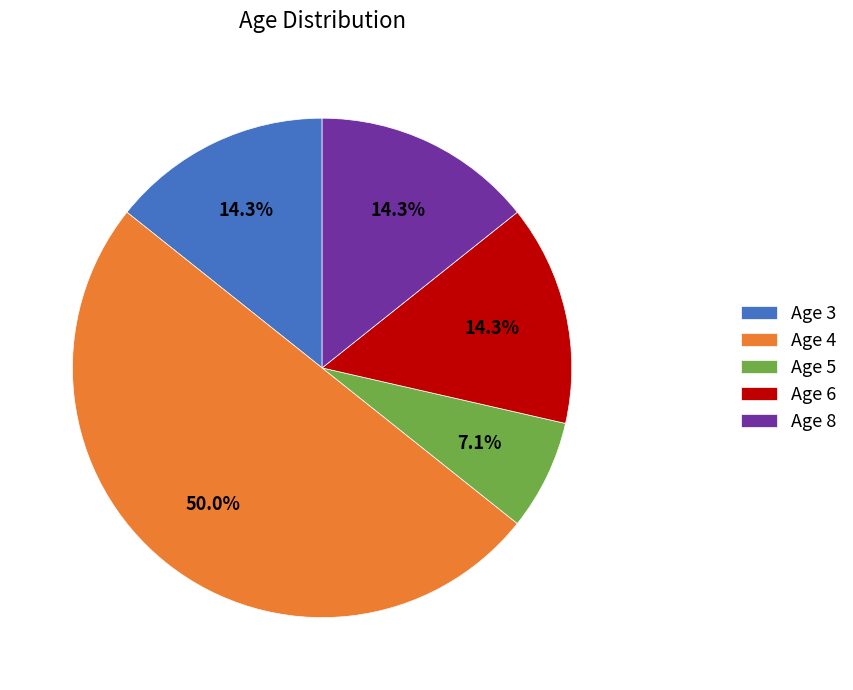

How many slices are in this pie chart?

5